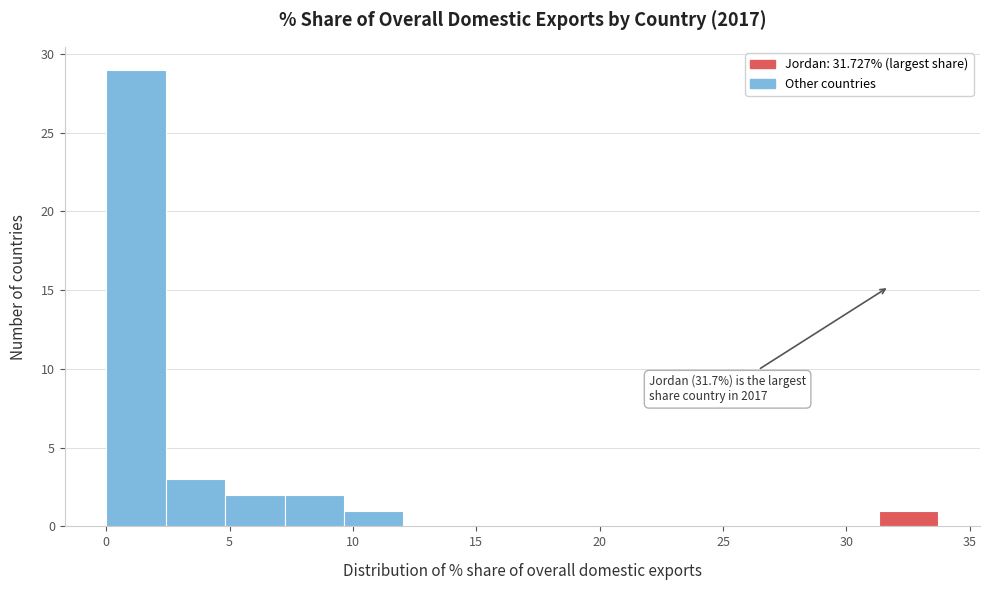

Over which range of the x-axis is the bar tallest?

0.0 to 2.5